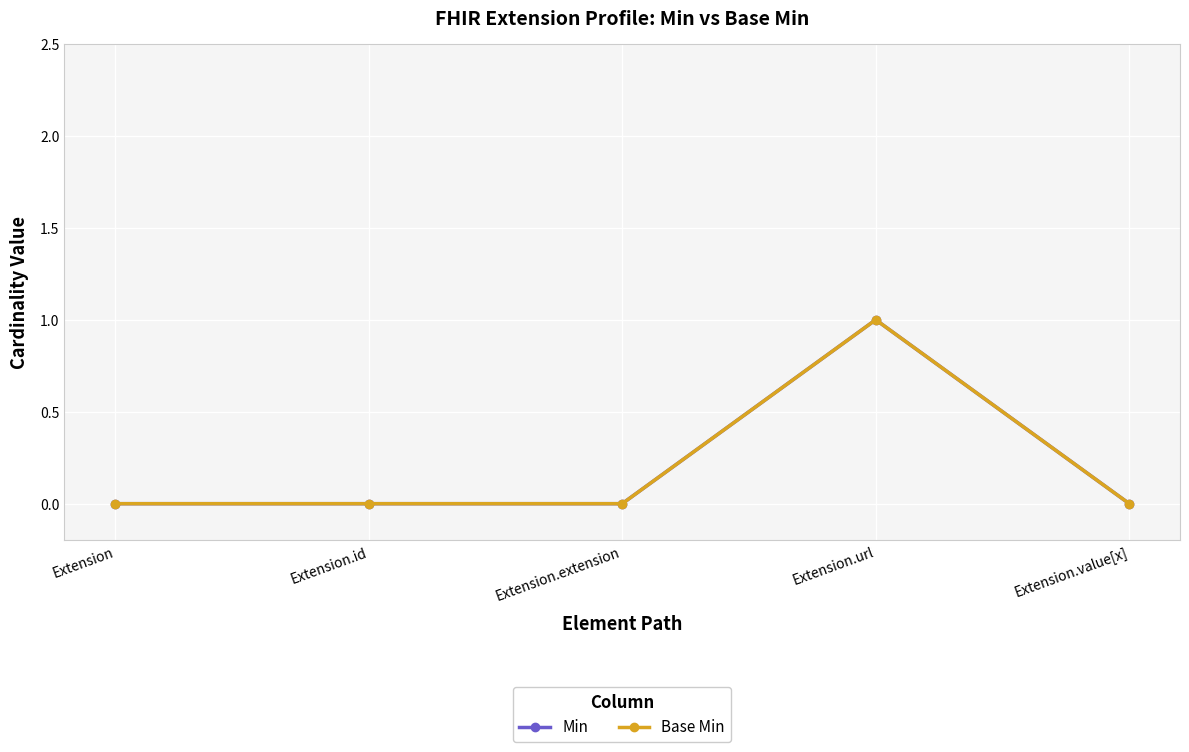

Is this an area chart (filled region under the line)?

No